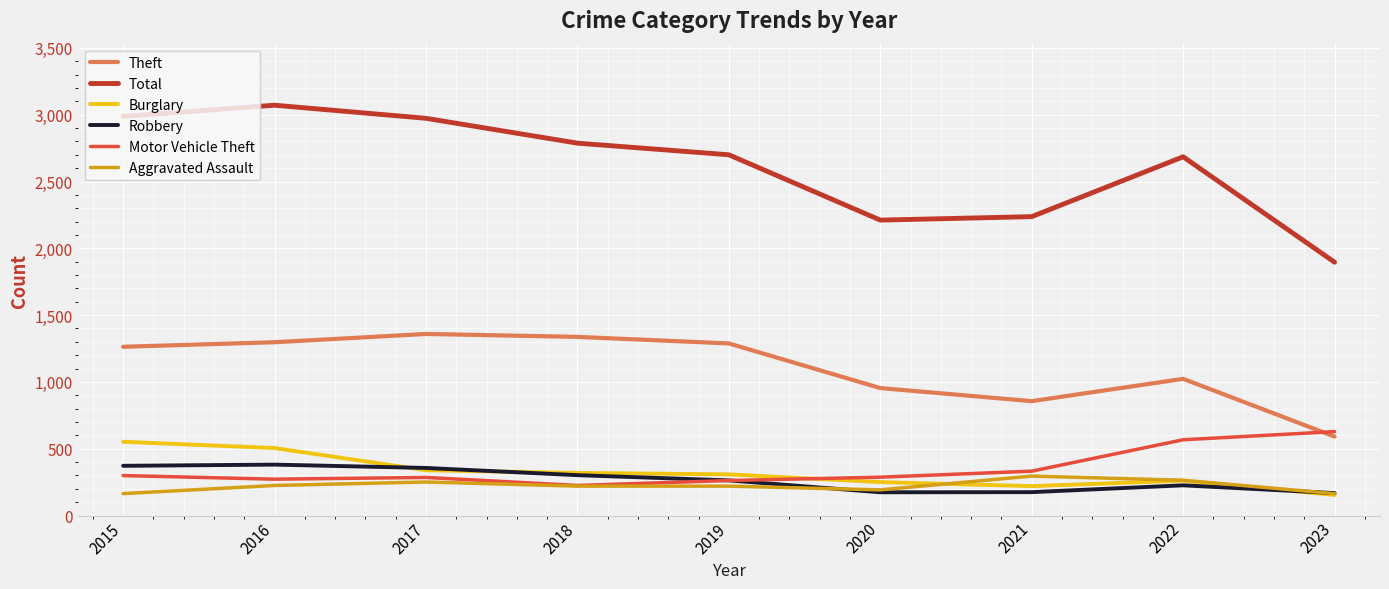

Which series has the widest spread of values?

Total